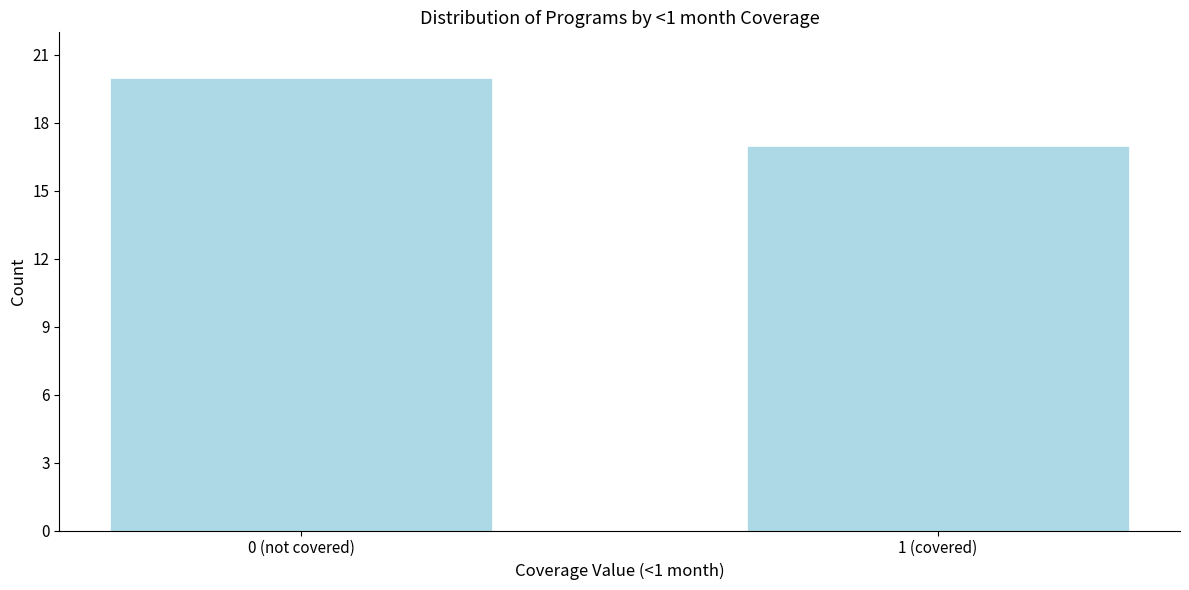

Reading left to right, extract all data points from this chart.

0 (not covered)=20	1 (covered)=17